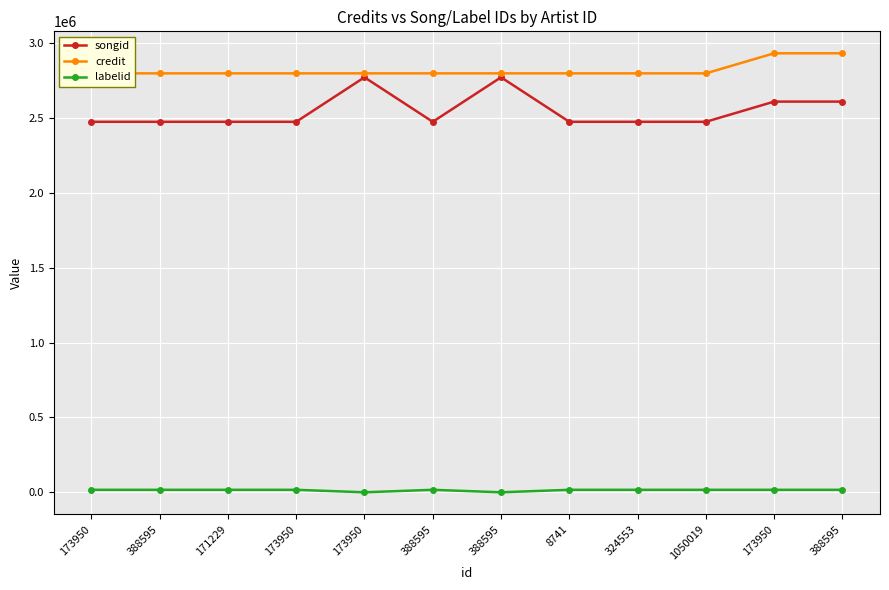

Which series has the widest spread of values?

songid